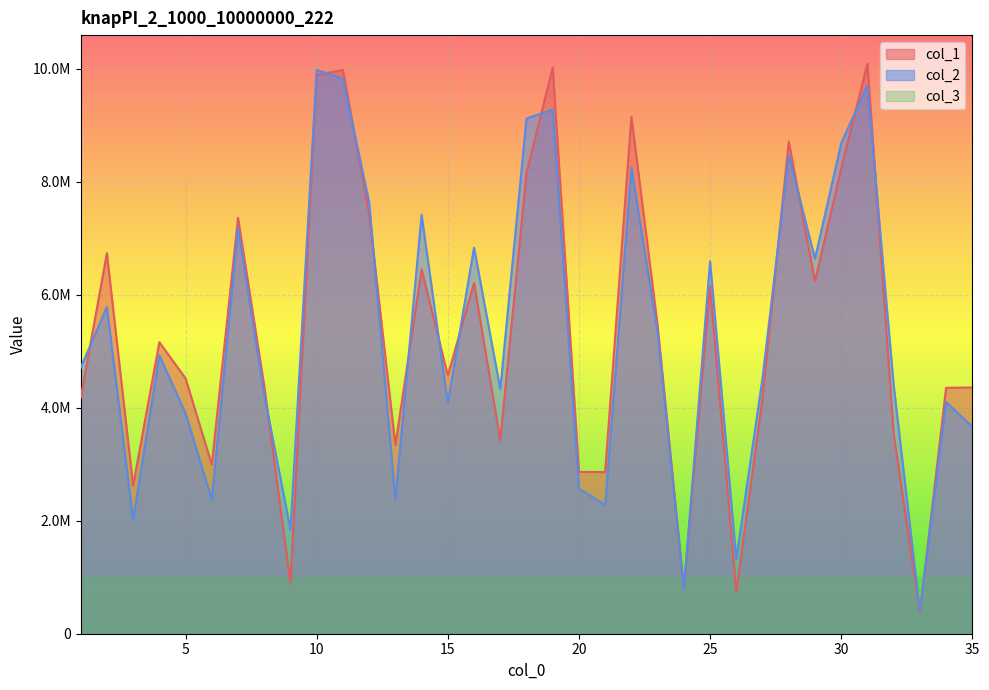

List the series in order of their peak value, highest first.

col_1, col_2, col_3